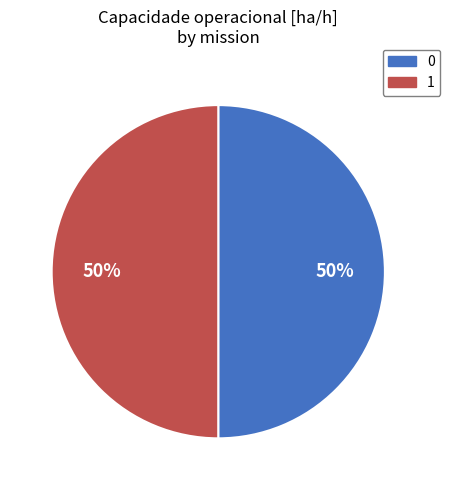

What is the ratio of the value at 0 to the value at 1?

1.0